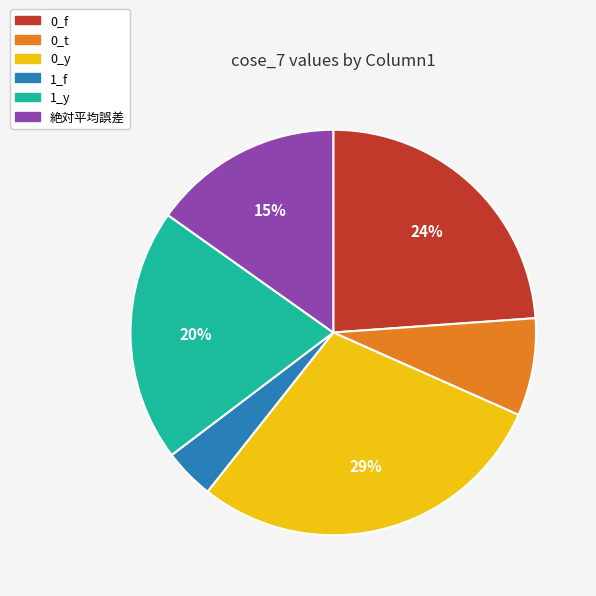

Which slice is the smallest?

1_f